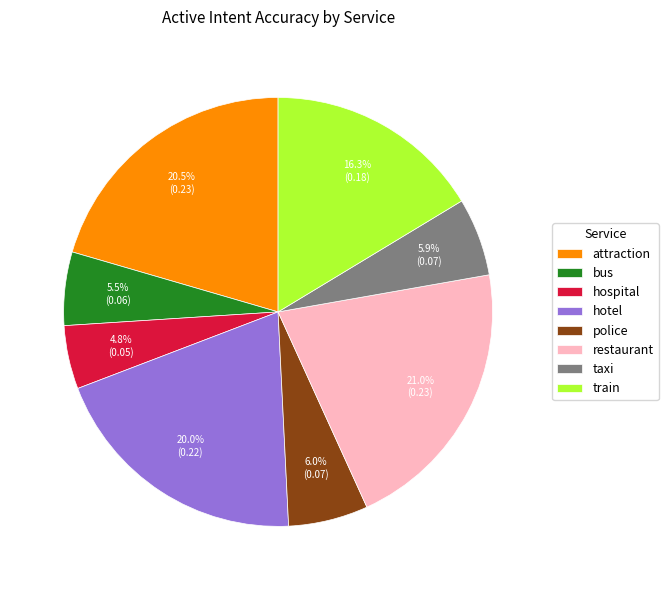

Is it true that police is 20% of the pie?

False